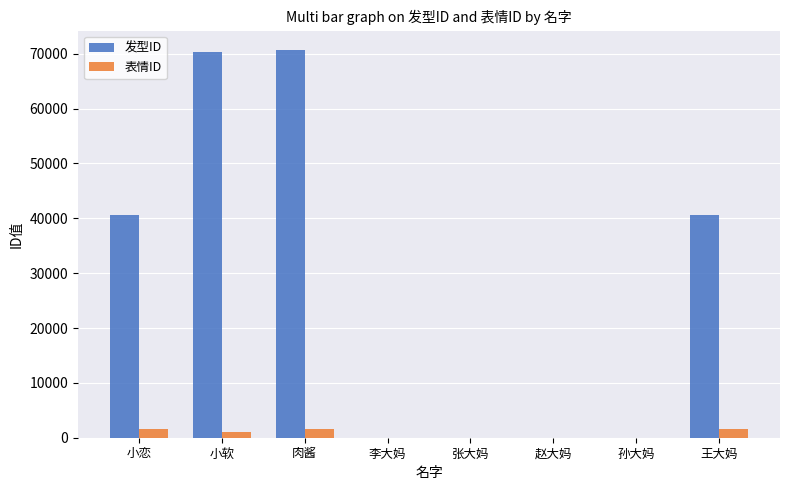

Are the bars grouped side by side (vs. stacked)?

Yes